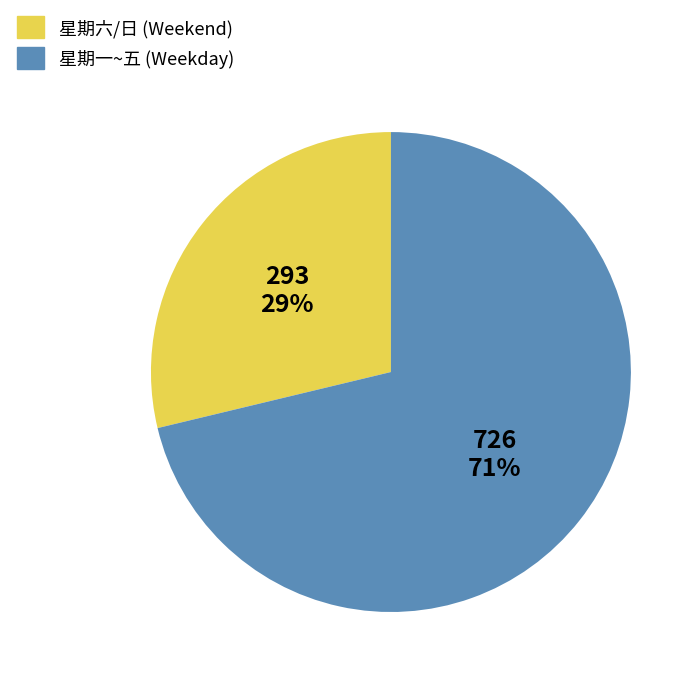

Is there a majority slice in this chart?

Yes